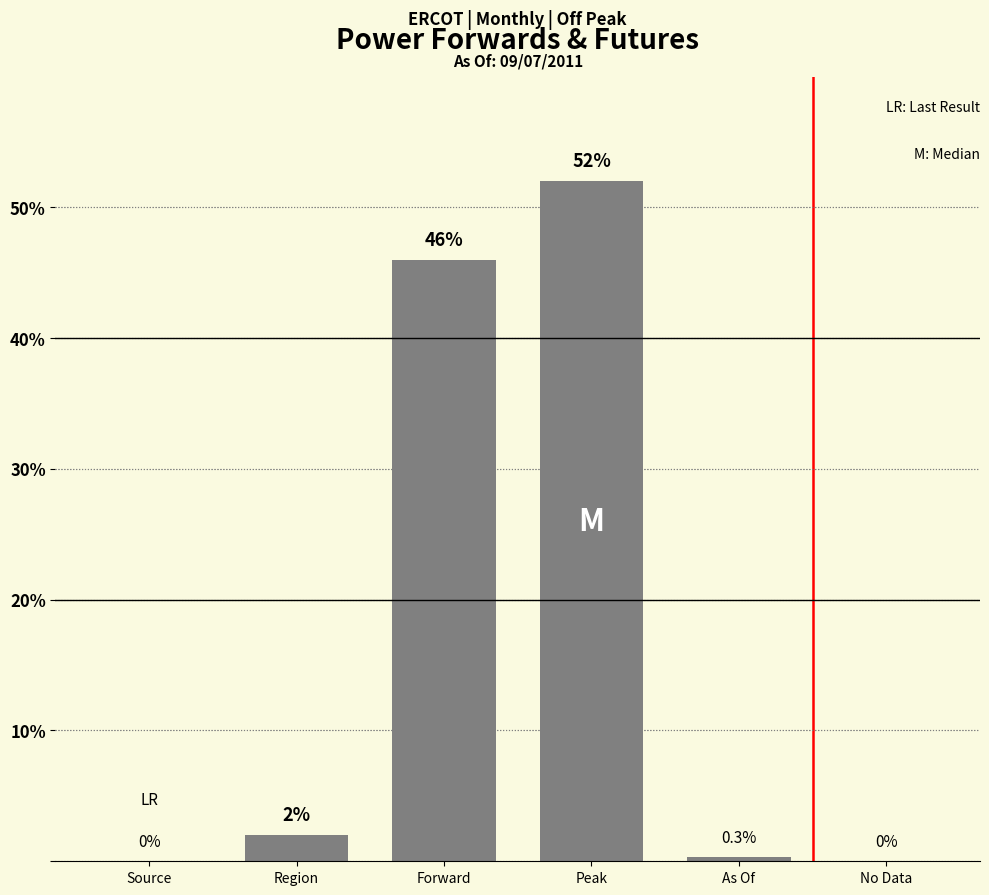

What is the difference between the values at Source and Region?

2.0